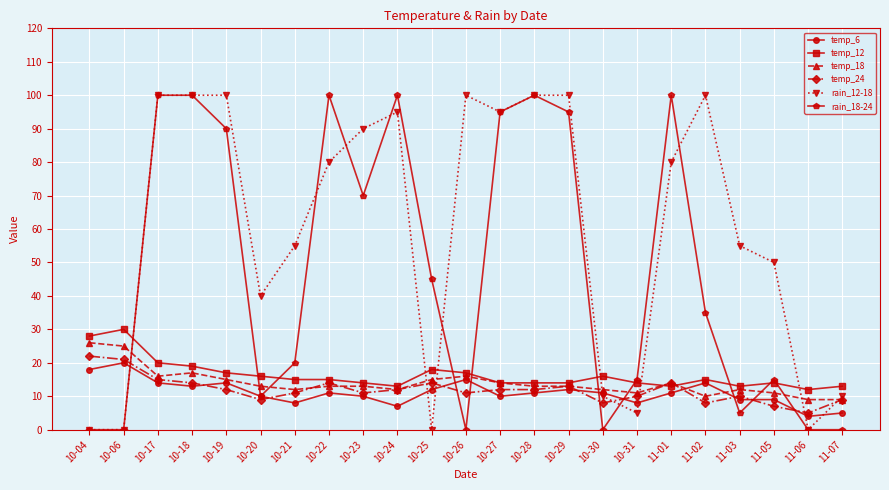

True or false: temp_6 and temp_12 cross at least once.

False